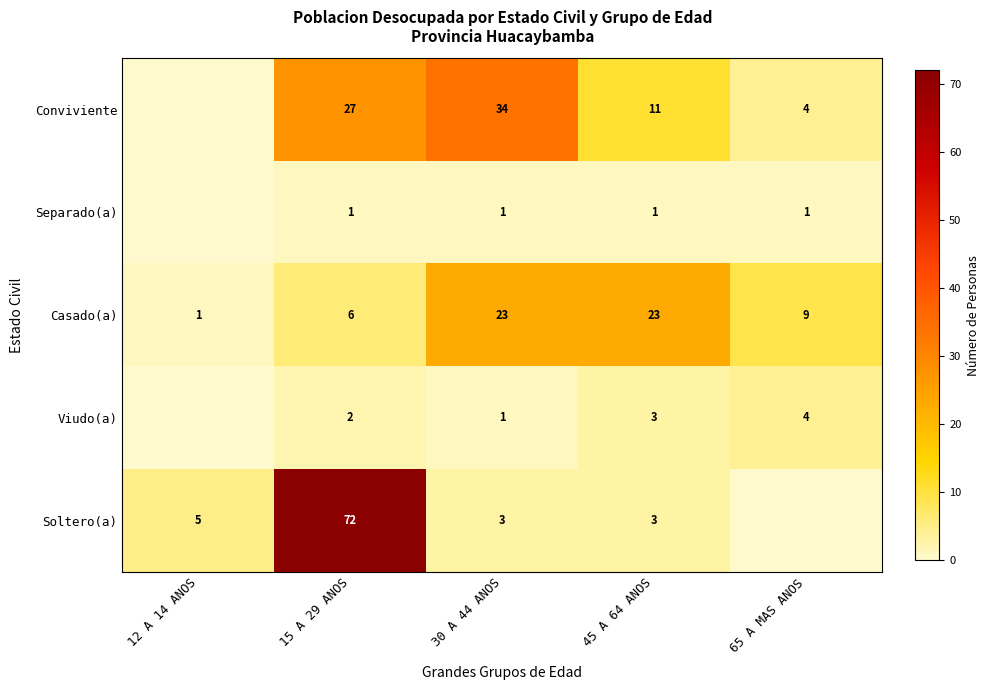

Count the Casado(a) values in the range 6 to 23.

4